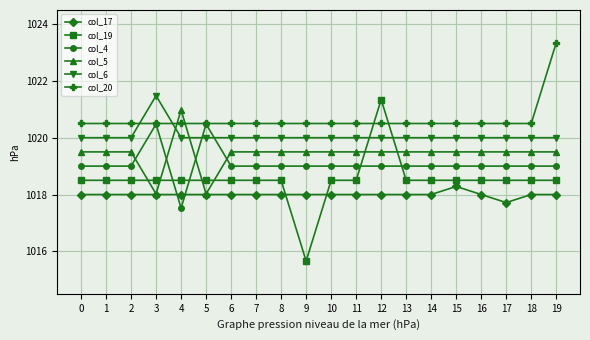

What is the total value across all series at 19?

6118.3